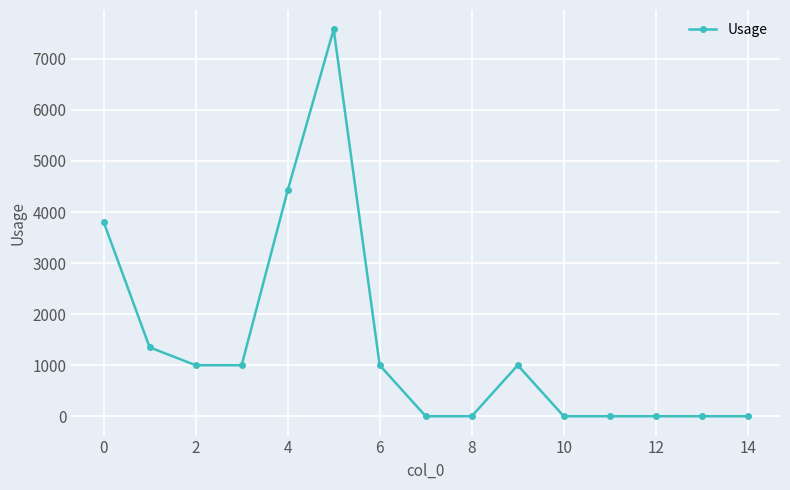

What is the maximum value shown in the chart?

7576.9